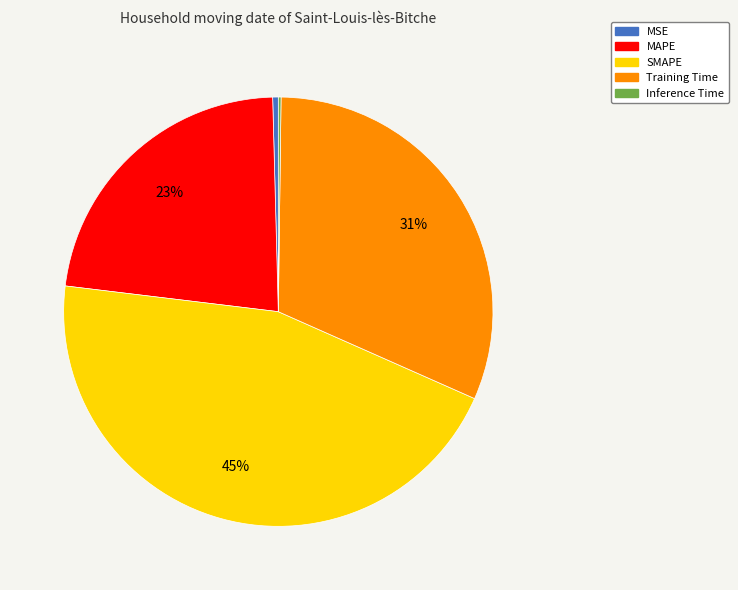

Is it true that SMAPE is 45% of the pie?

True